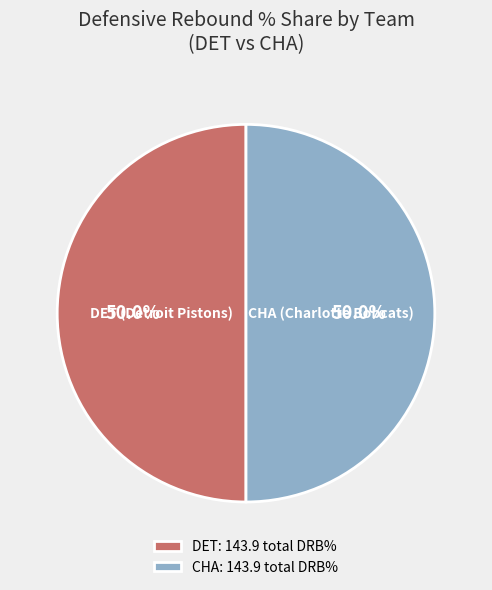

How many slices are in this pie chart?

2